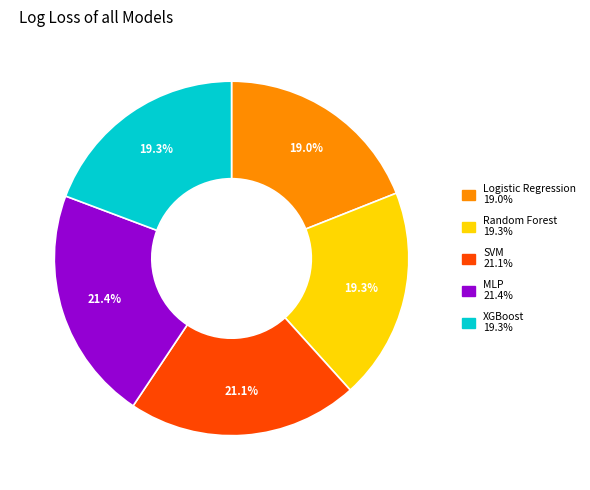

Does SVM represent more than half of the total?

No